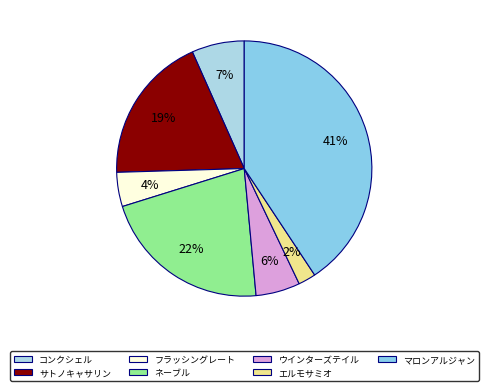

True or false: サトノキャサリン accounts for 6% of the total.

False